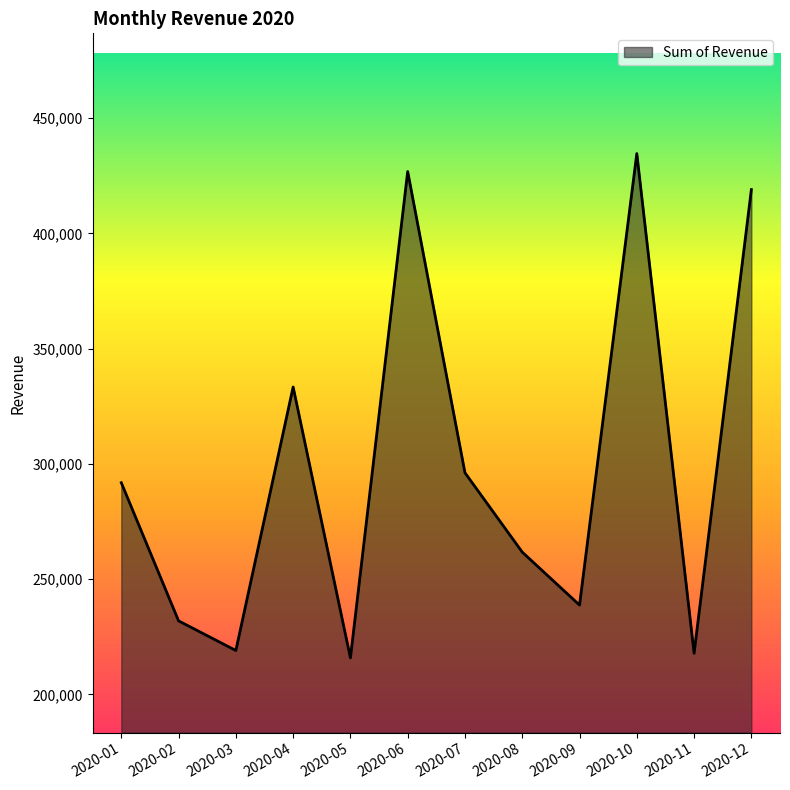

True or false: the data shows 434637 at 2020-10.

True